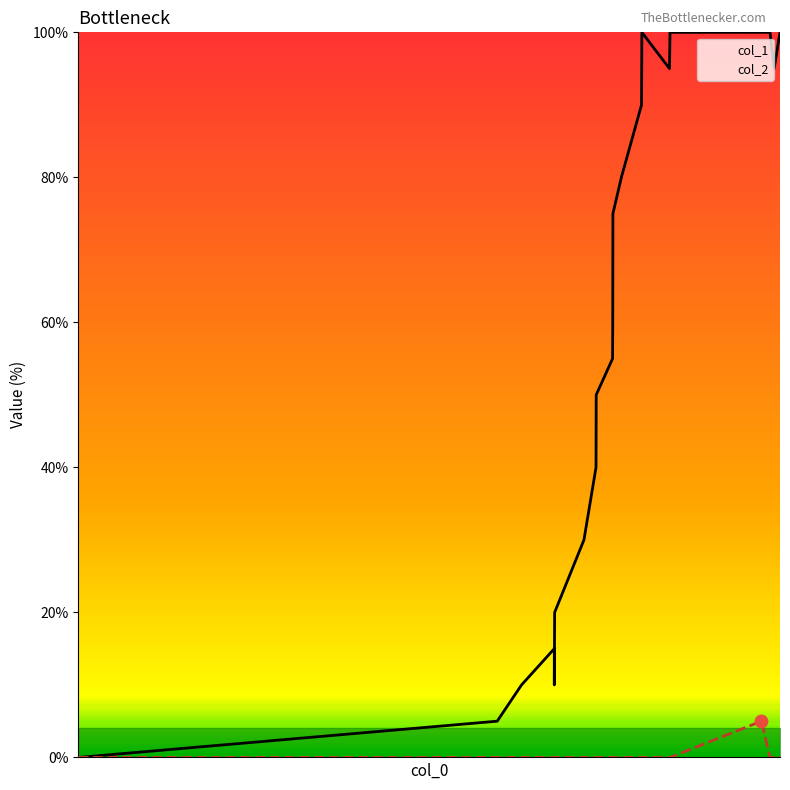

At how many categories does at least one series exceed 33?

15